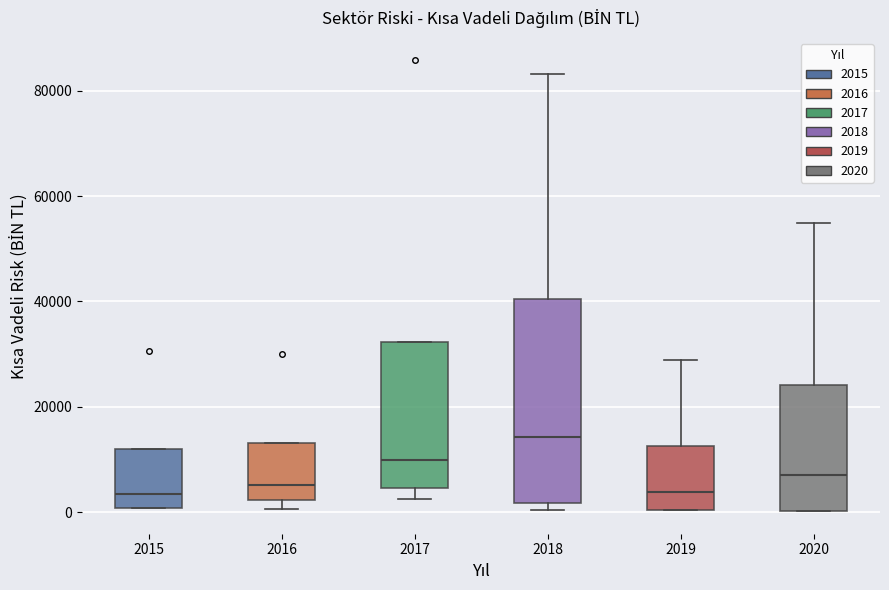

Where is the upper edge of the box at x = 2020 on the y-axis? The values are not printed on the chart, so give them approximately, as read against the axis.

24000